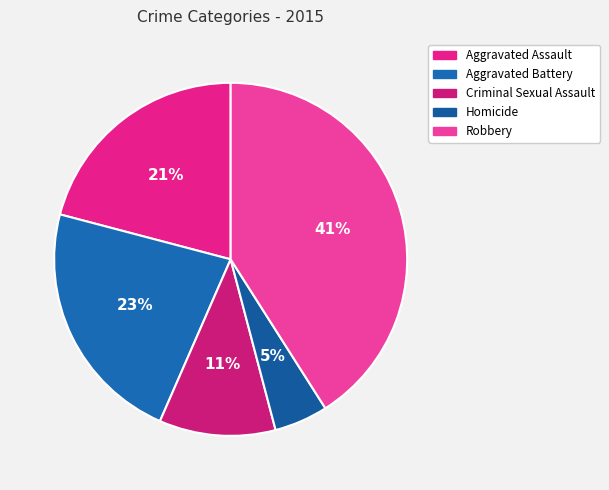

To the nearest percent, what is the difference between the largest and smallest slice percentages?

36%